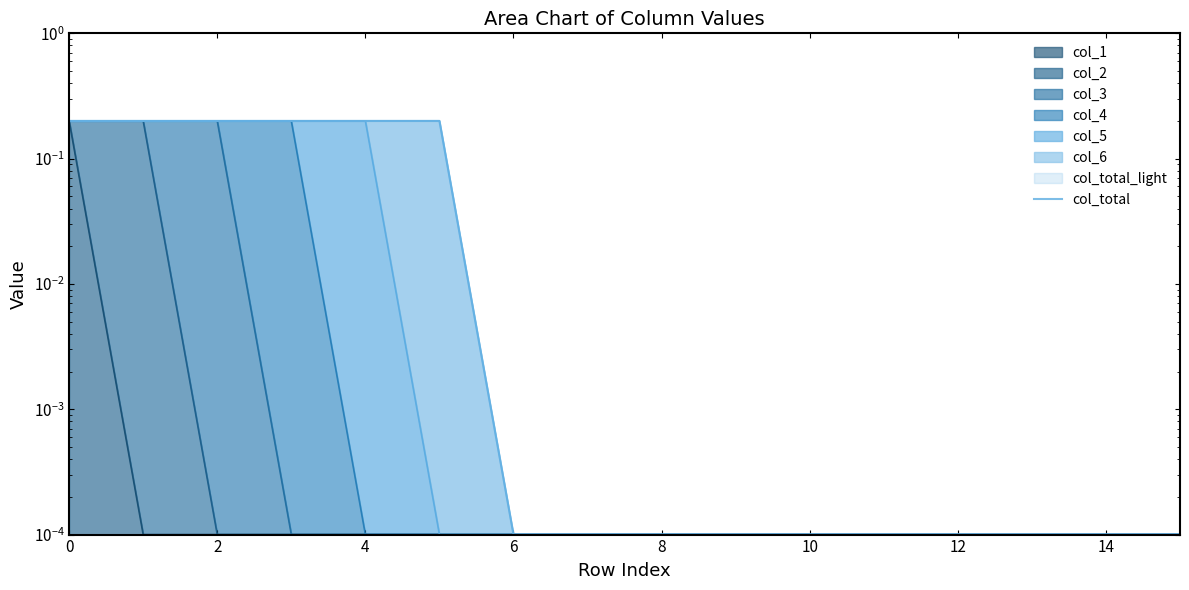

Which category has the lowest value across all series?

6